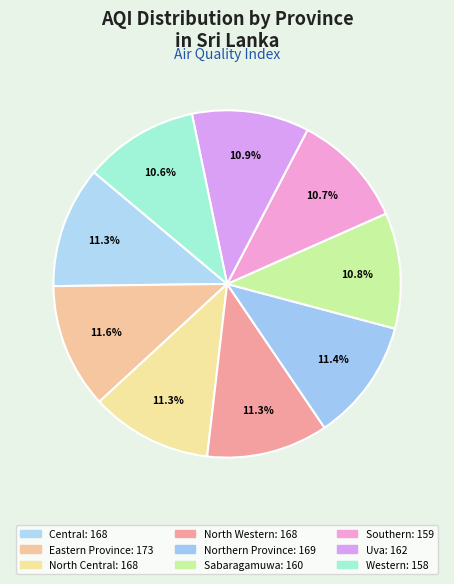

How many segments does this pie chart have?

9